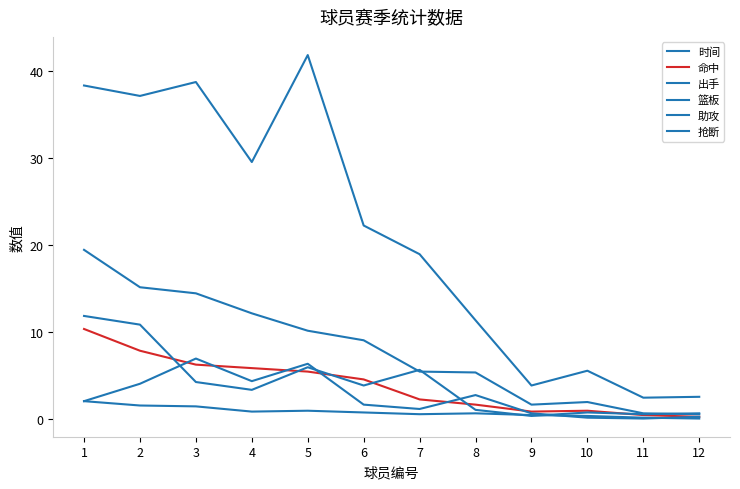

How many lines are shown in the chart?

6